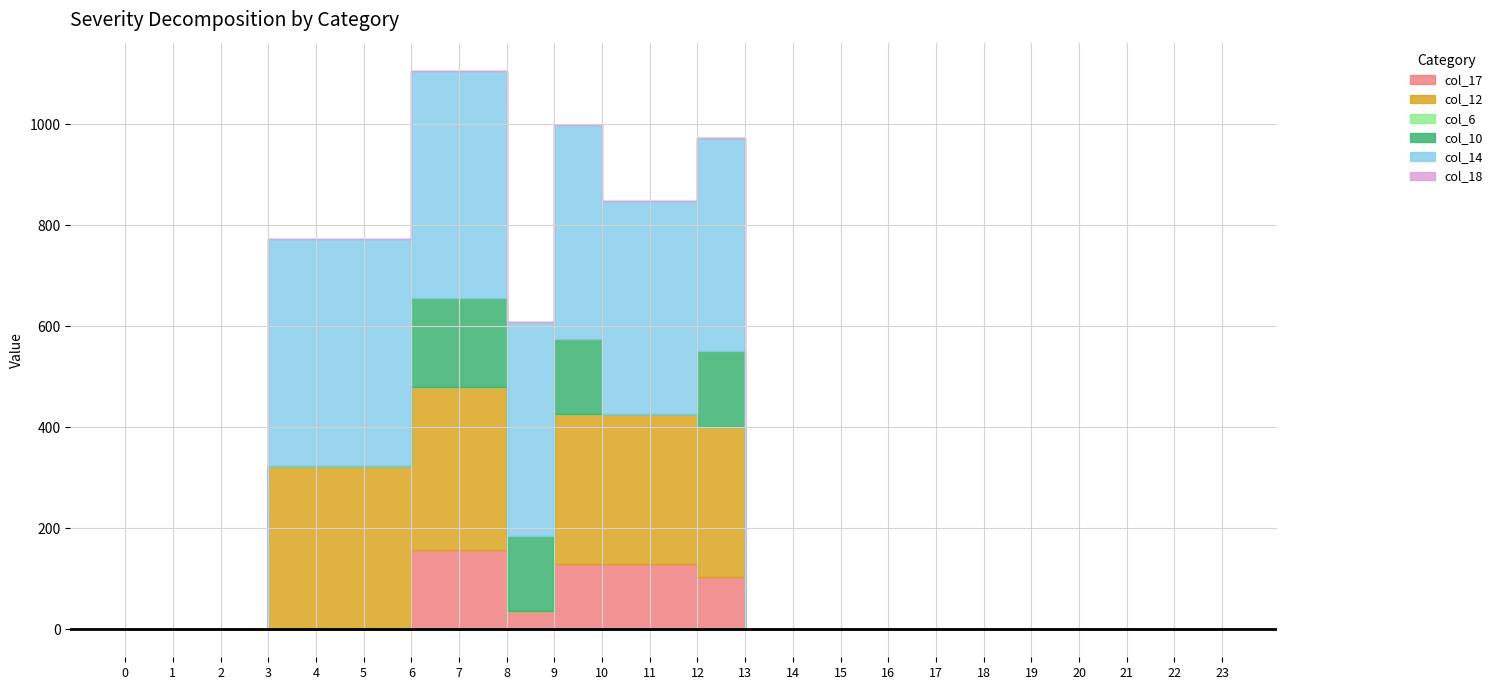

How many lines are shown in the chart?

6